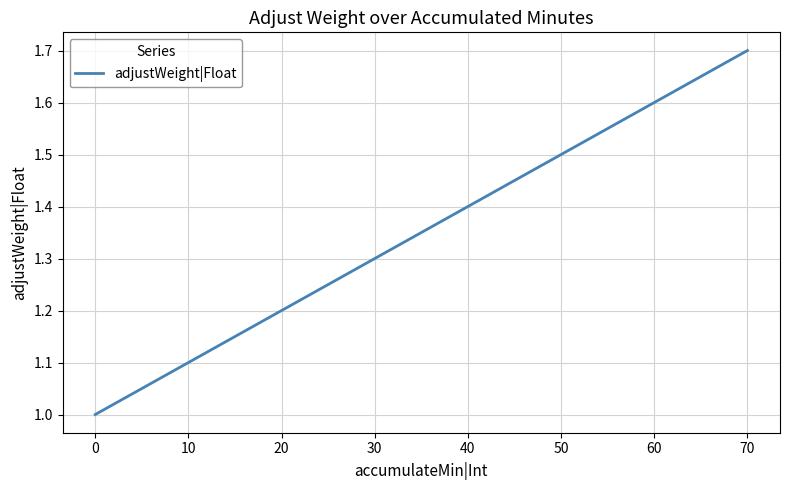

Is this an area chart (filled region under the line)?

No